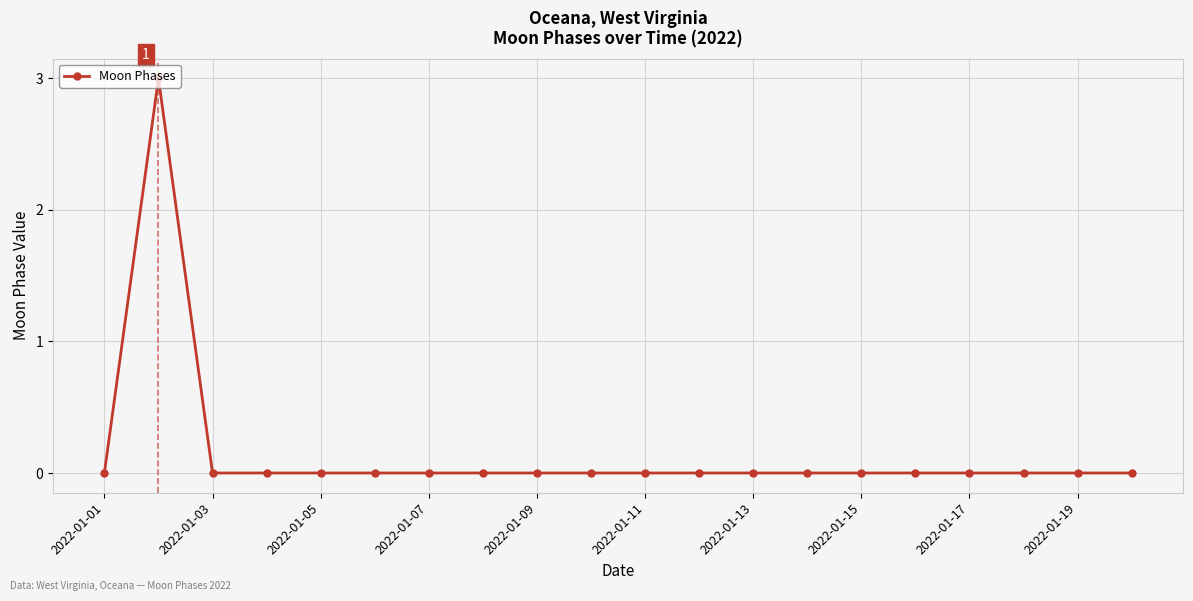

What is the greatest value displayed?

3